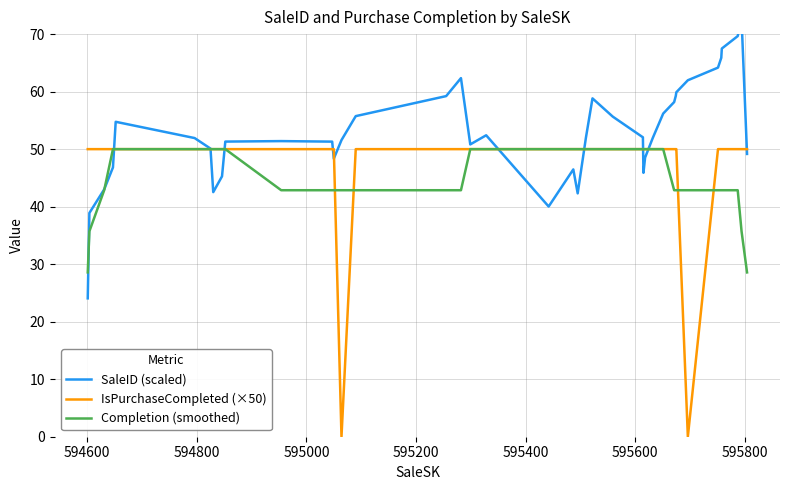

How many interior local peaks does the Completion (smoothed) series have?

1